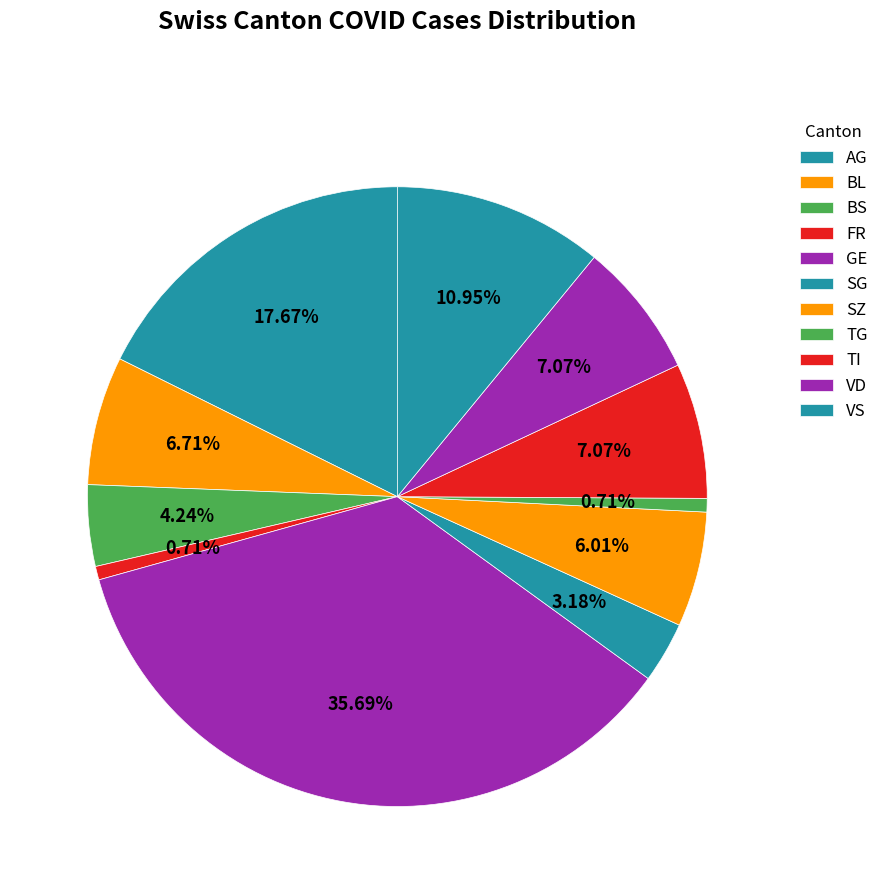

Is it true that AG is 18% of the pie?

True